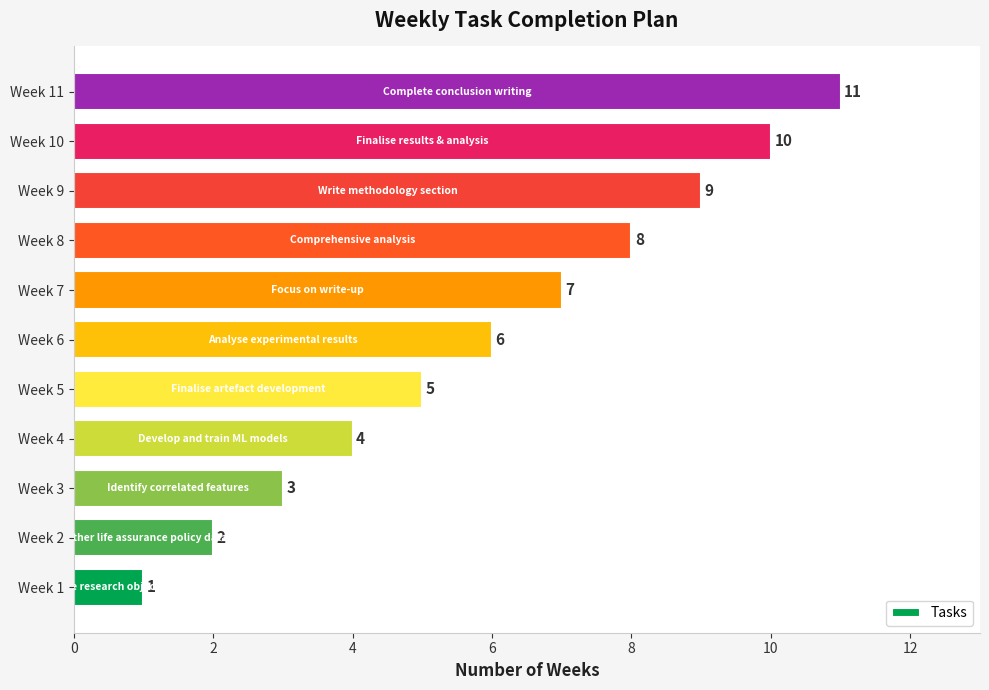

Rank the categories by value from highest to lowest.

Week 11, Week 10, Week 9, Week 8, Week 7, Week 6, Week 5, Week 4, Week 3, Week 2, Week 1